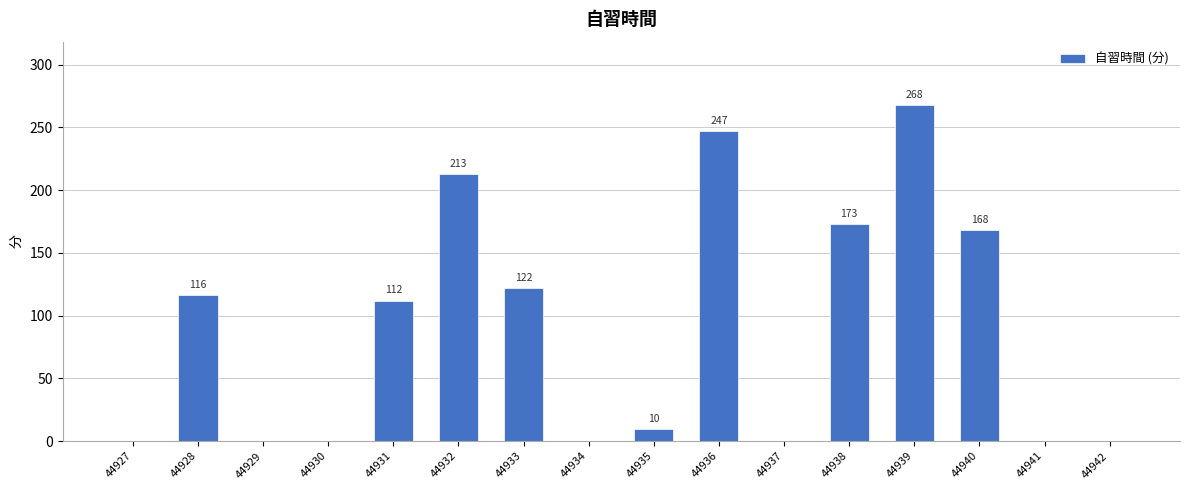

What is the sum of the values at 44932 and 44928?

329